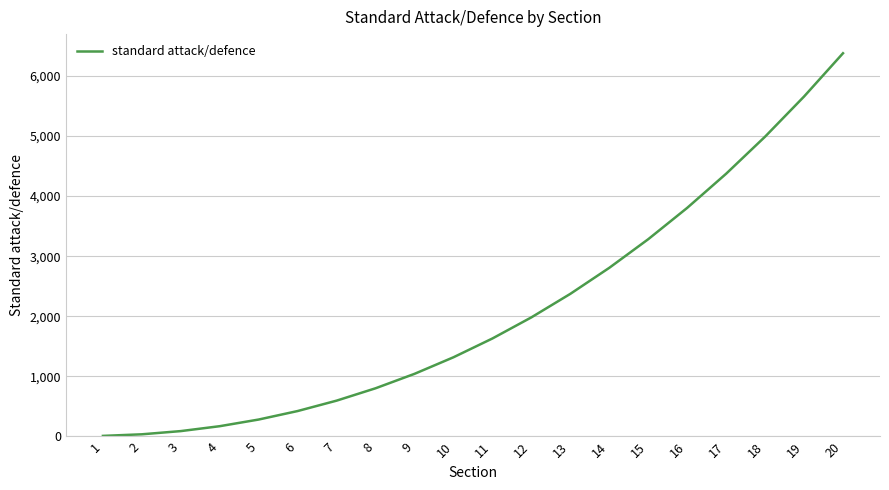

The value at 13 is 2373.5. True or false?

True